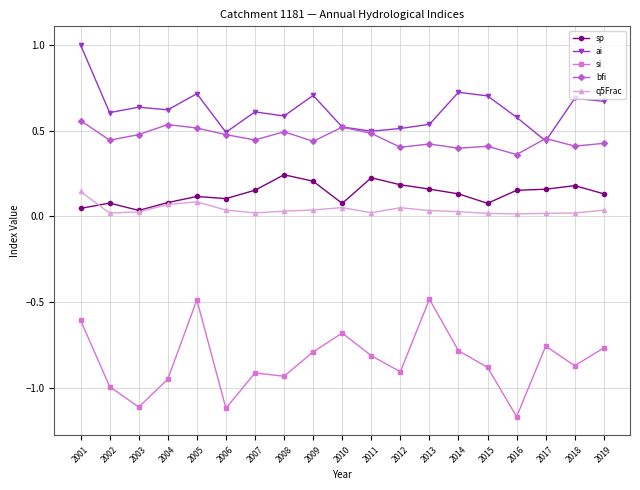

In ai, how many points are higher than both neighbors (excluding endpoints)?

6